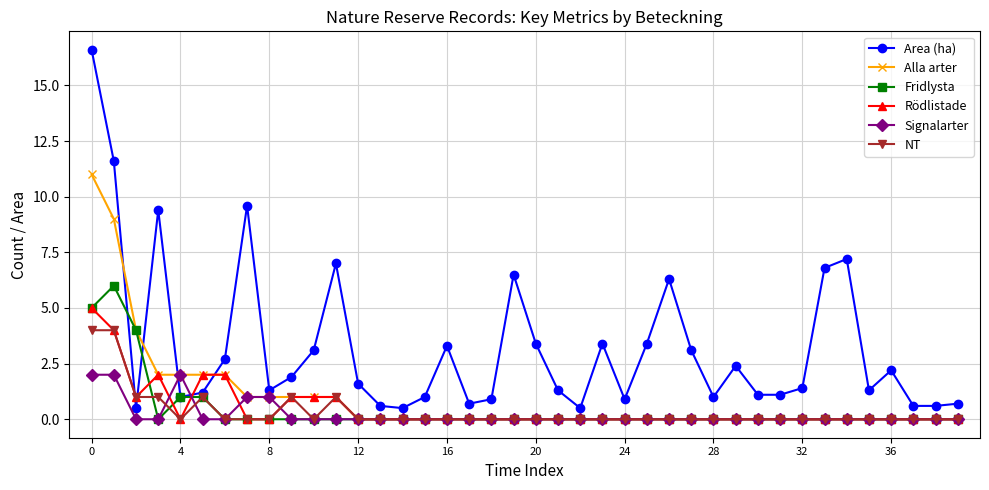

Which series has the largest total across all categories?

Area (ha)